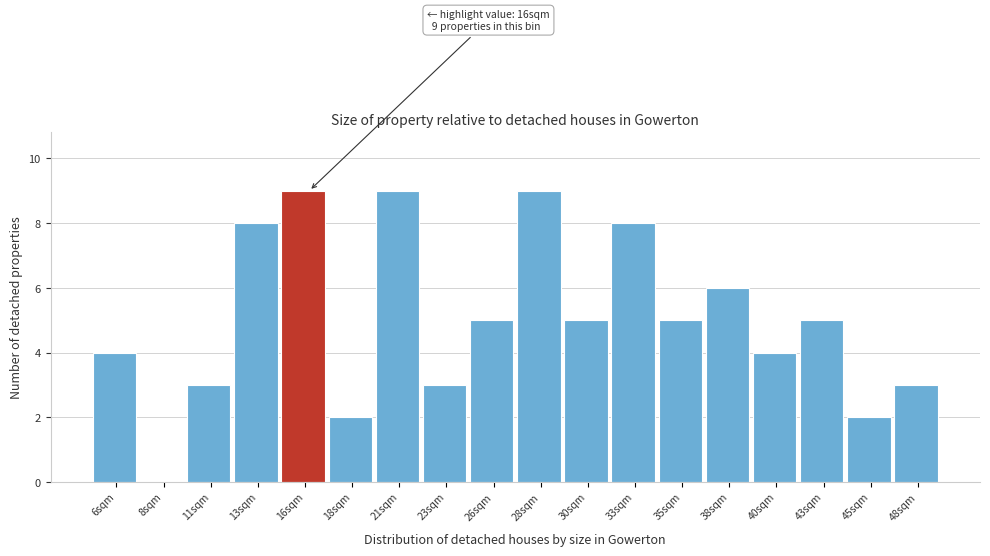

Is it true that the value at 11sqm is 1?

False